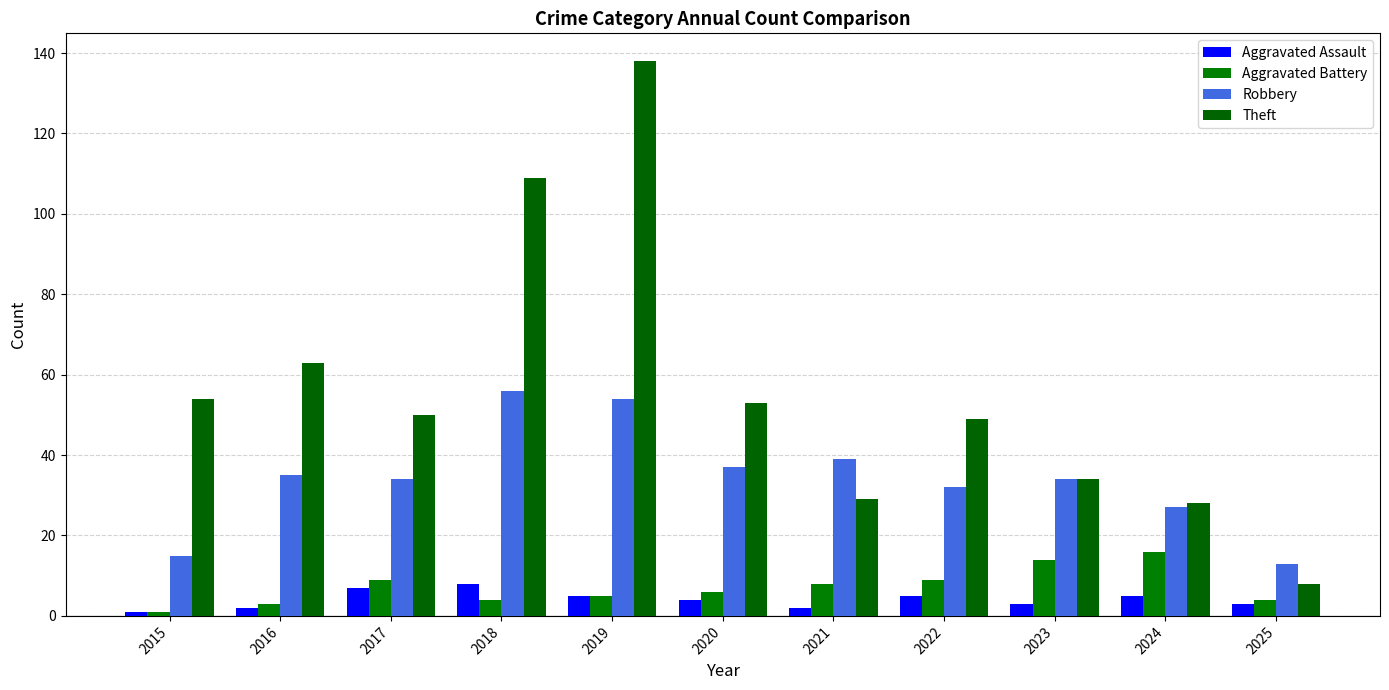

Reading left to right, what are all the values shown in this chart?

Aggravated Assault: 2015=1	2016=2	2017=7	2018=8	2019=5	2020=4	2021=2	2022=5	2023=3	2024=5	2025=3
Aggravated Battery: 2015=1	2016=3	2017=9	2018=4	2019=5	2020=6	2021=8	2022=9	2023=14	2024=16	2025=4
Robbery: 2015=15	2016=35	2017=34	2018=56	2019=54	2020=37	2021=39	2022=32	2023=34	2024=27	2025=13
Theft: 2015=54	2016=63	2017=50	2018=109	2019=138	2020=53	2021=29	2022=49	2023=34	2024=28	2025=8